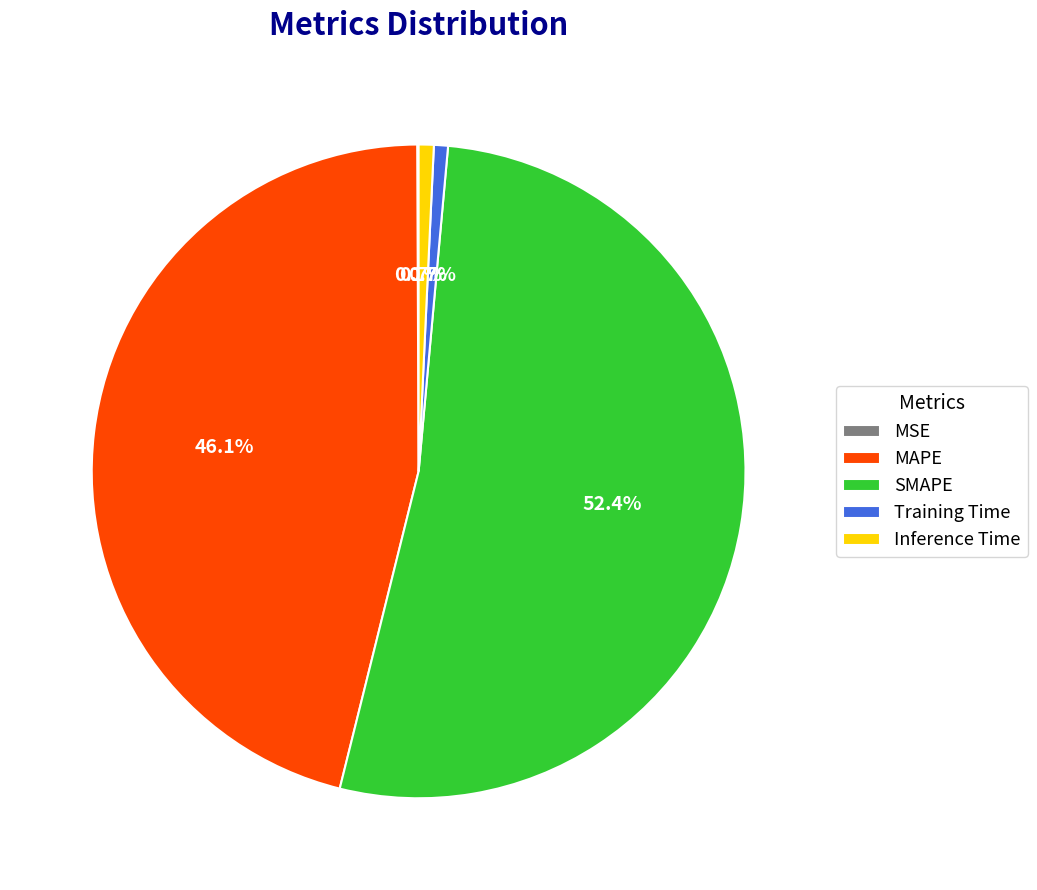

What is the largest slice in the pie chart?

SMAPE